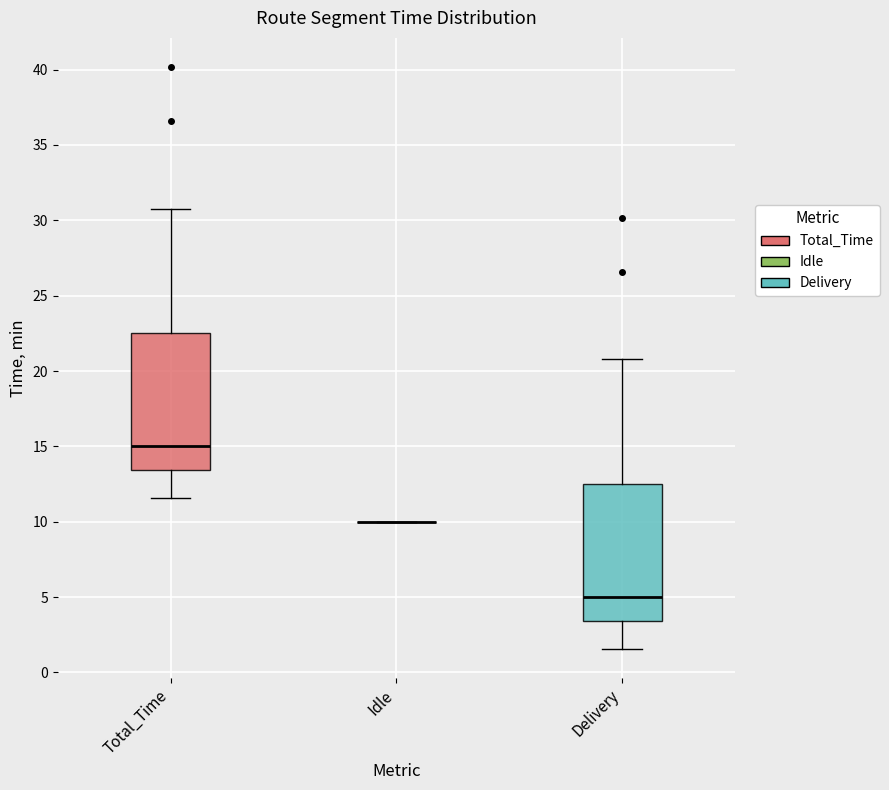

Where does the lower whisker of the box for Total_Time end on the y-axis? The values are not printed on the chart, so give them approximately, as read against the axis.

11.5